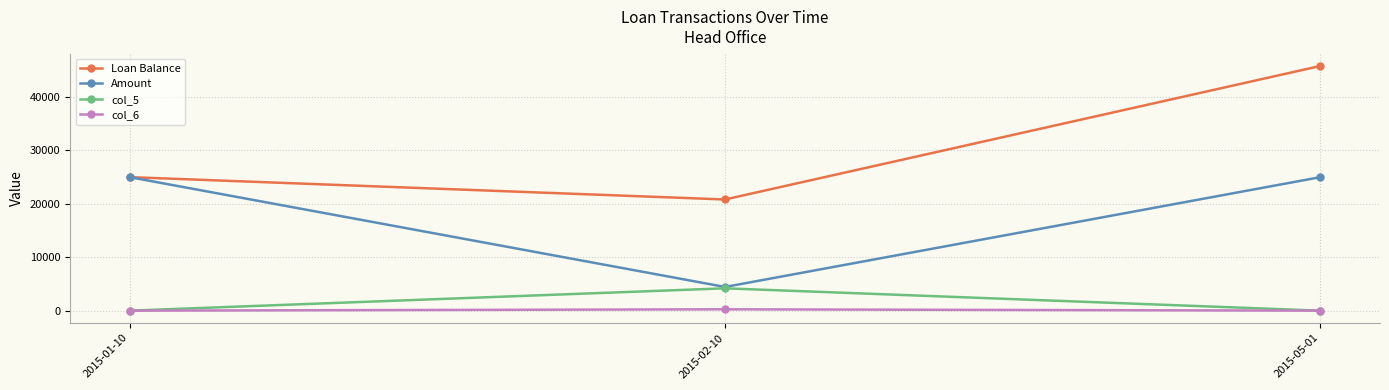

What is the difference between the highest and lowest values at 2015-05-01?

45816.2